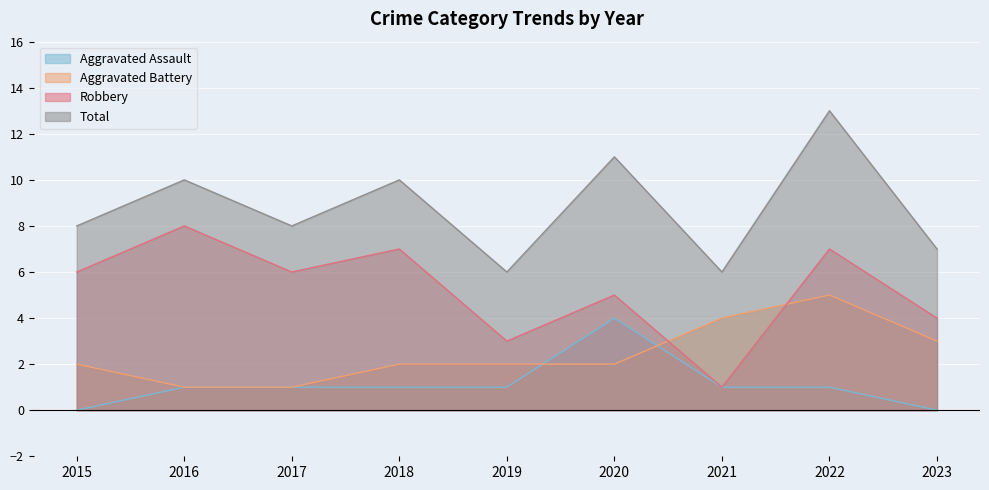

What is the sum of all Aggravated Assault values?

10